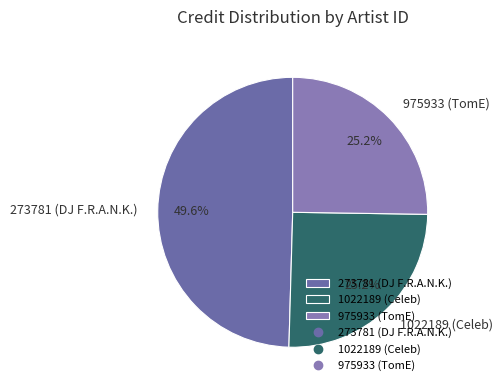

Is the sum of 975933 (TomE) and 1022189 (Celeb) greater than half?

Yes